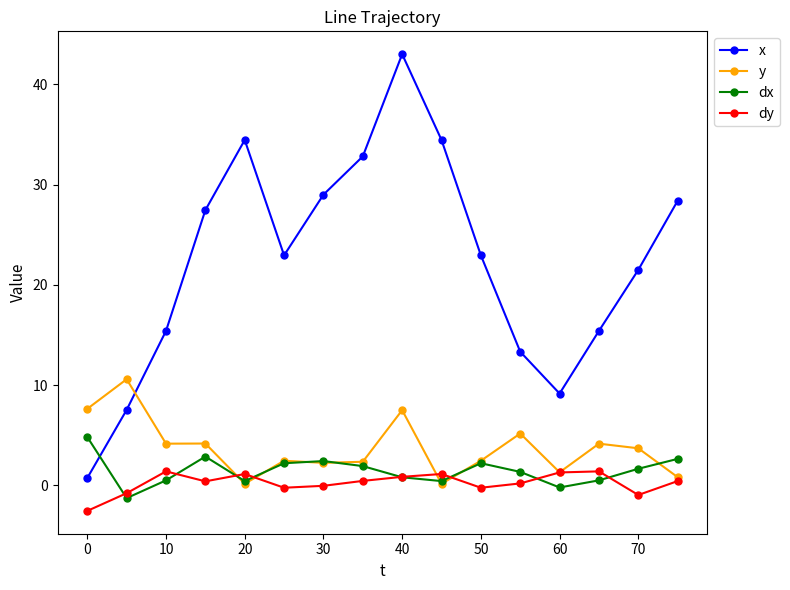

In y, how many points are lower than both neighbors (excluding endpoints)?

5